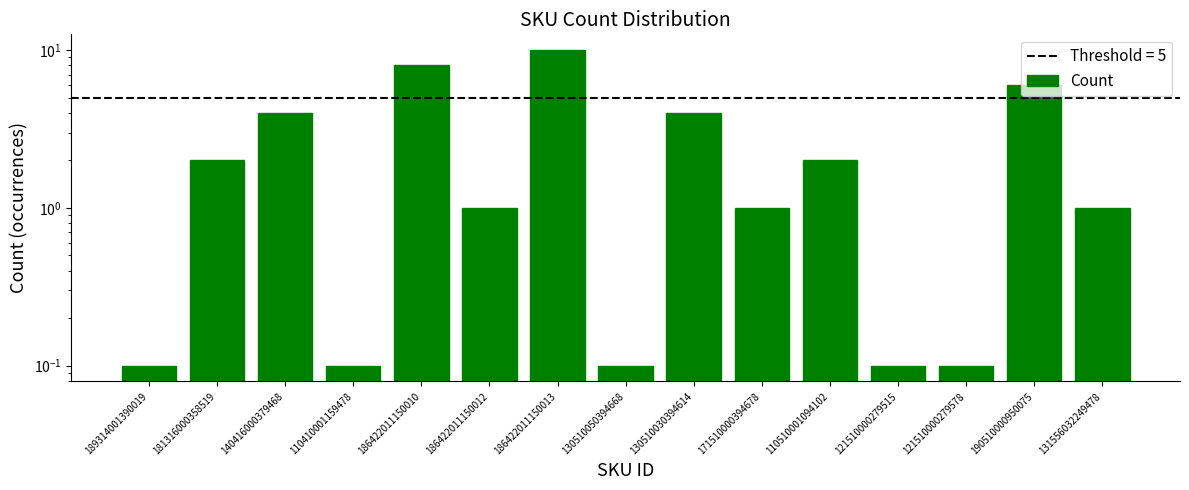

Does the chart contain stacked bars?

No